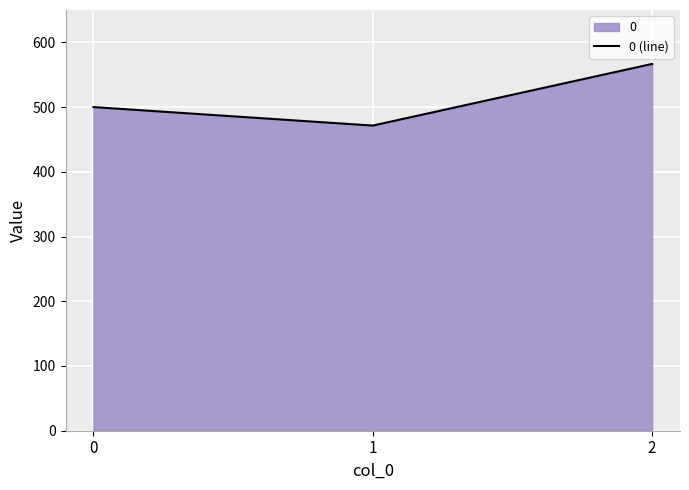

Reading left to right, list all the values displayed in this chart.

500.0	471.4	566.7